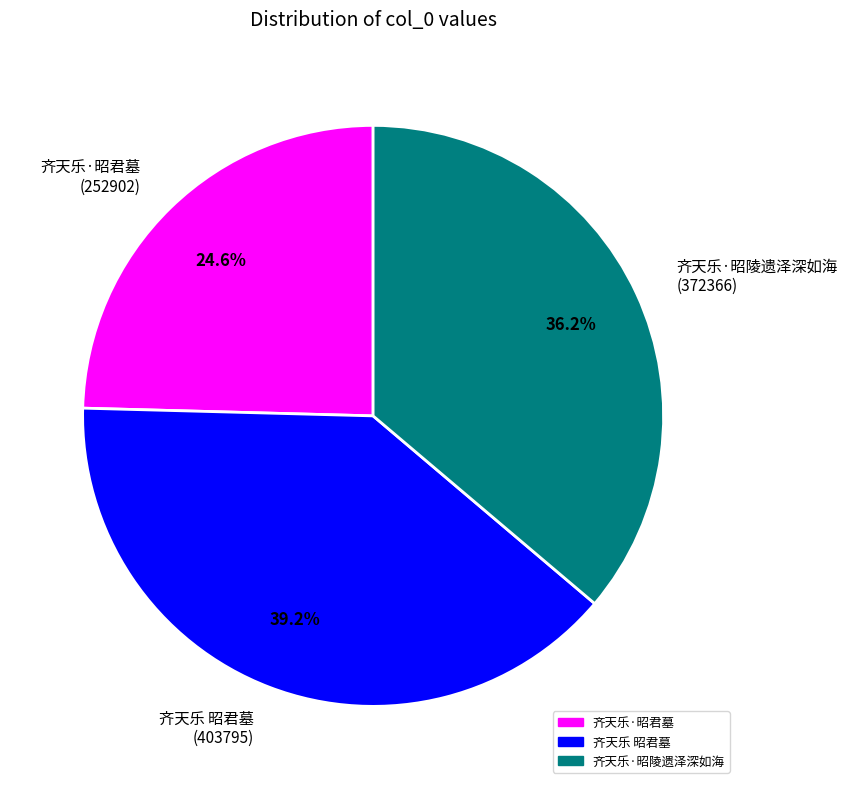

Which category has the smallest portion of the pie?

齐天乐·昭君墓